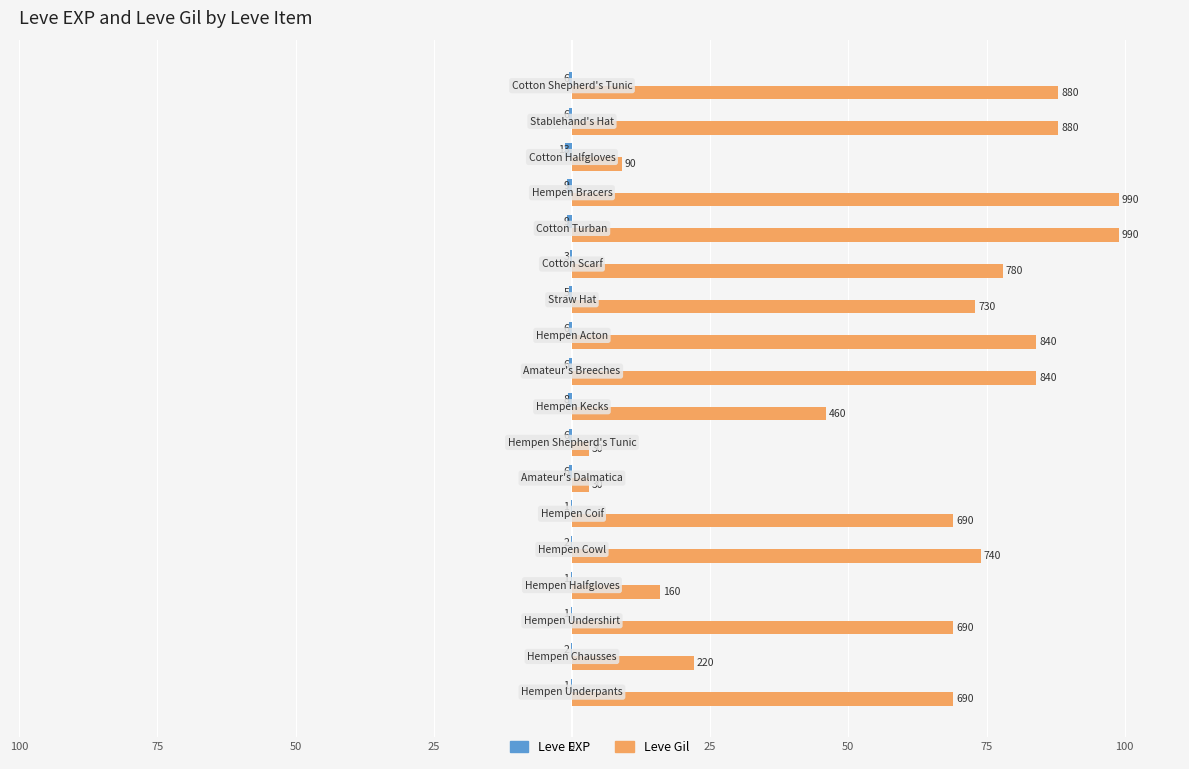

Reading right to left, transcribe all the data shown in this chart.

Leve EXP: -0.6	-0.6	-1.3	-0.9	-0.9	-0.3	-0.5	-0.6	-0.6	-0.8	-0.6	-0.6	-0.1	-0.2	-0.1	-0.1	-0.2	-0.1
Leve Gil: 88.0	88.0	9.0	99.0	99.0	78.0	73.0	84.0	84.0	46.0	3.0	3.0	69.0	74.0	16.0	69.0	22.0	69.0